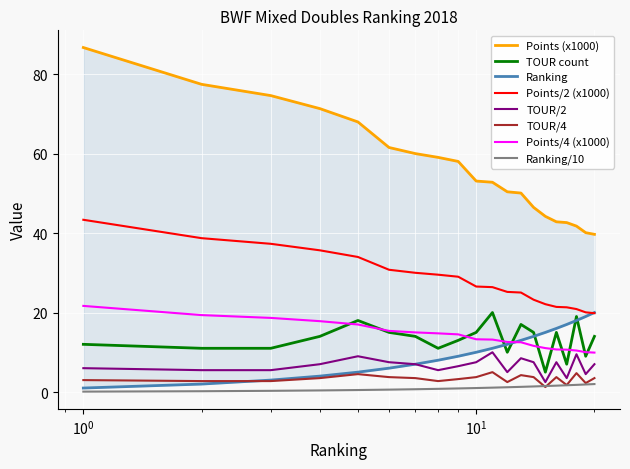

What is the maximum value shown in the chart?

86.7